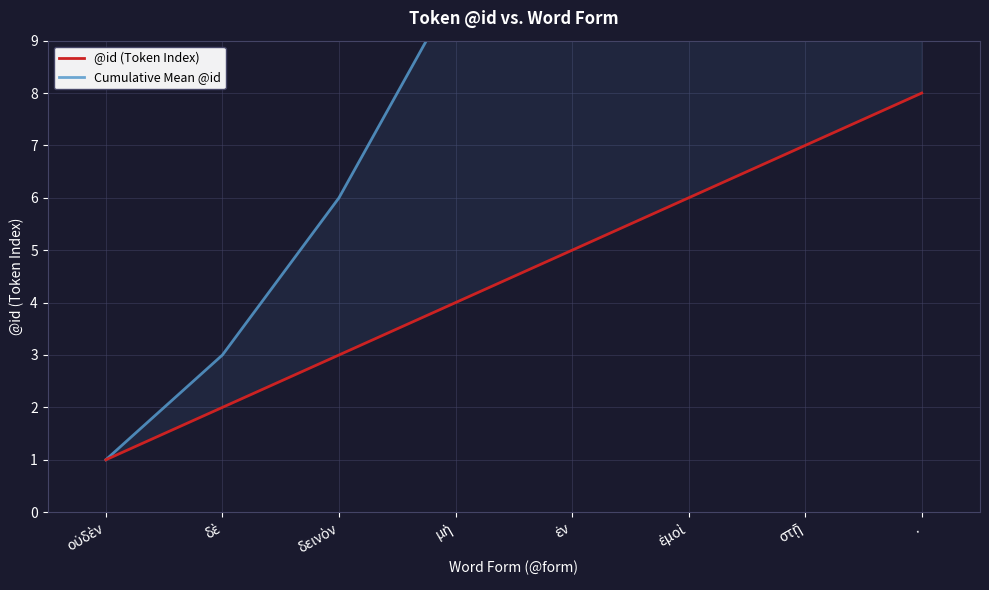

At which label is Cumulative Mean @id closest to 18?

ἐν